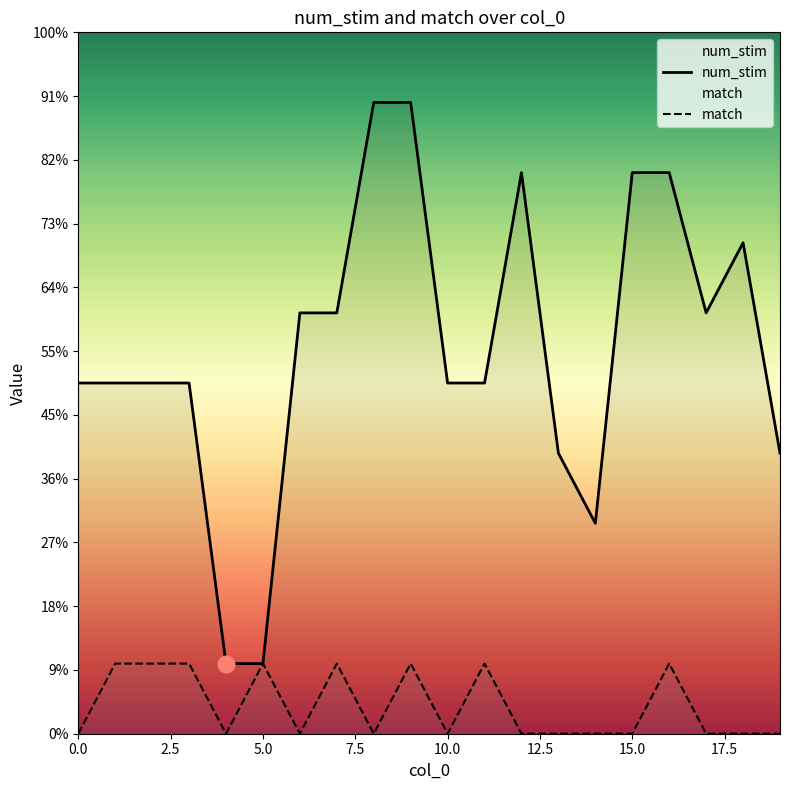

Which series has the widest spread of values?

num_stim